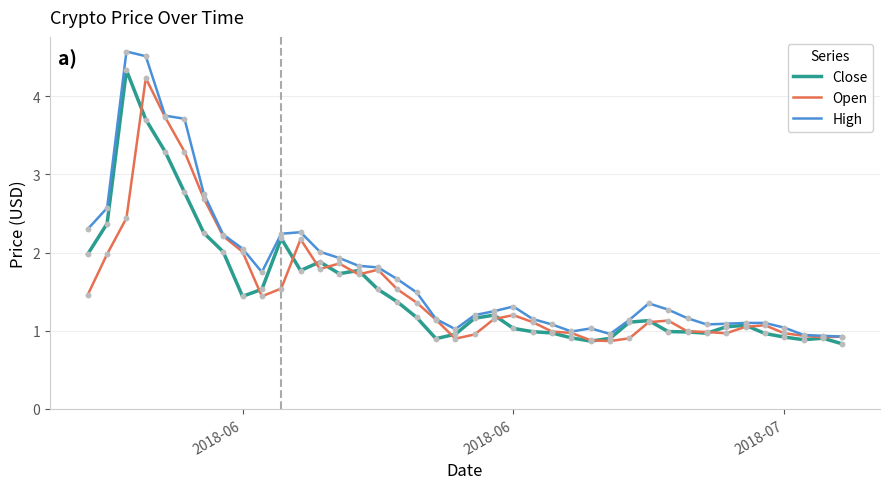

Which series has the largest total across all categories?

High